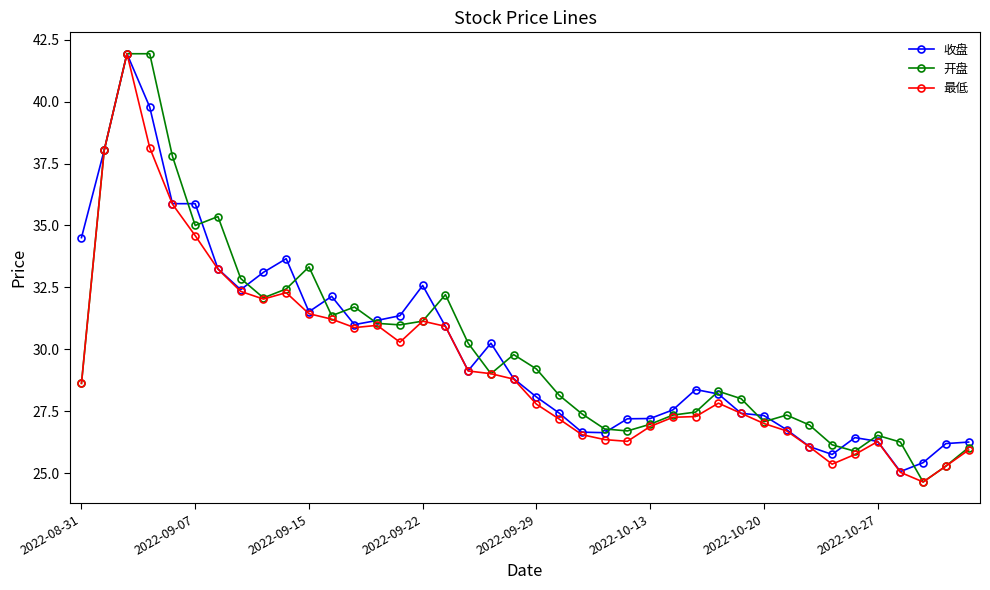

What is the value of the 收盘 point at the 38th from the left?

25.4